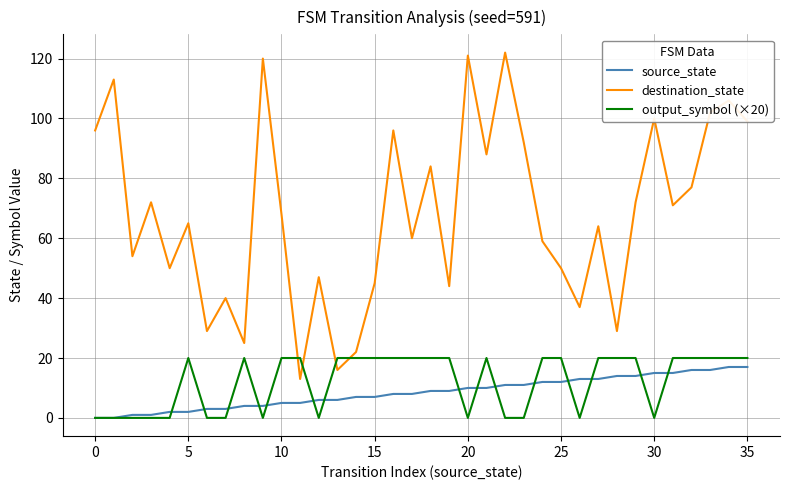

Which series has the widest spread of values?

destination_state